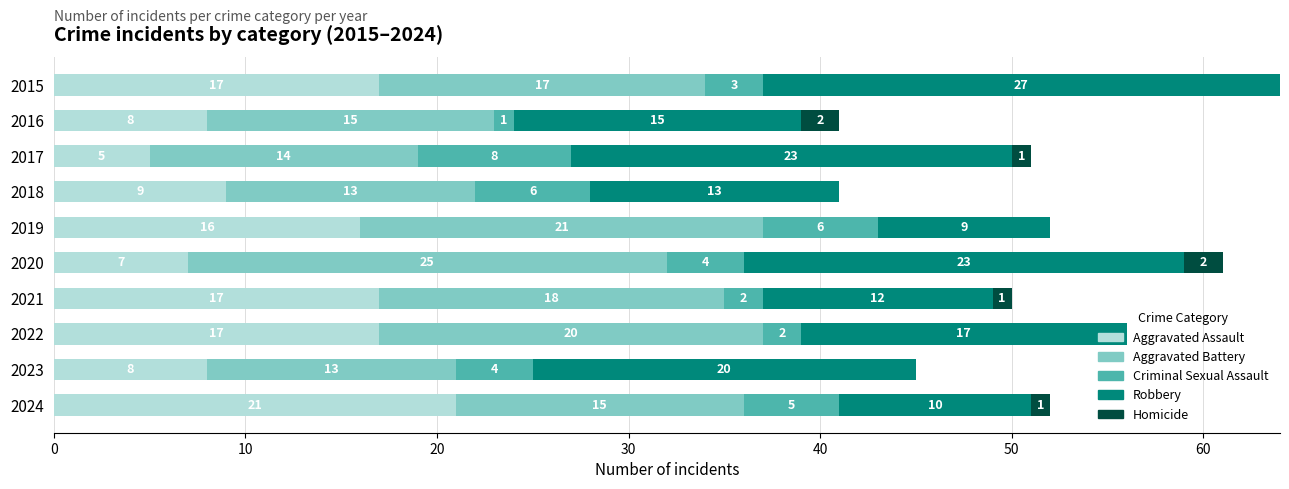

Where is Aggravated Assault nearest to the value 13?

2019